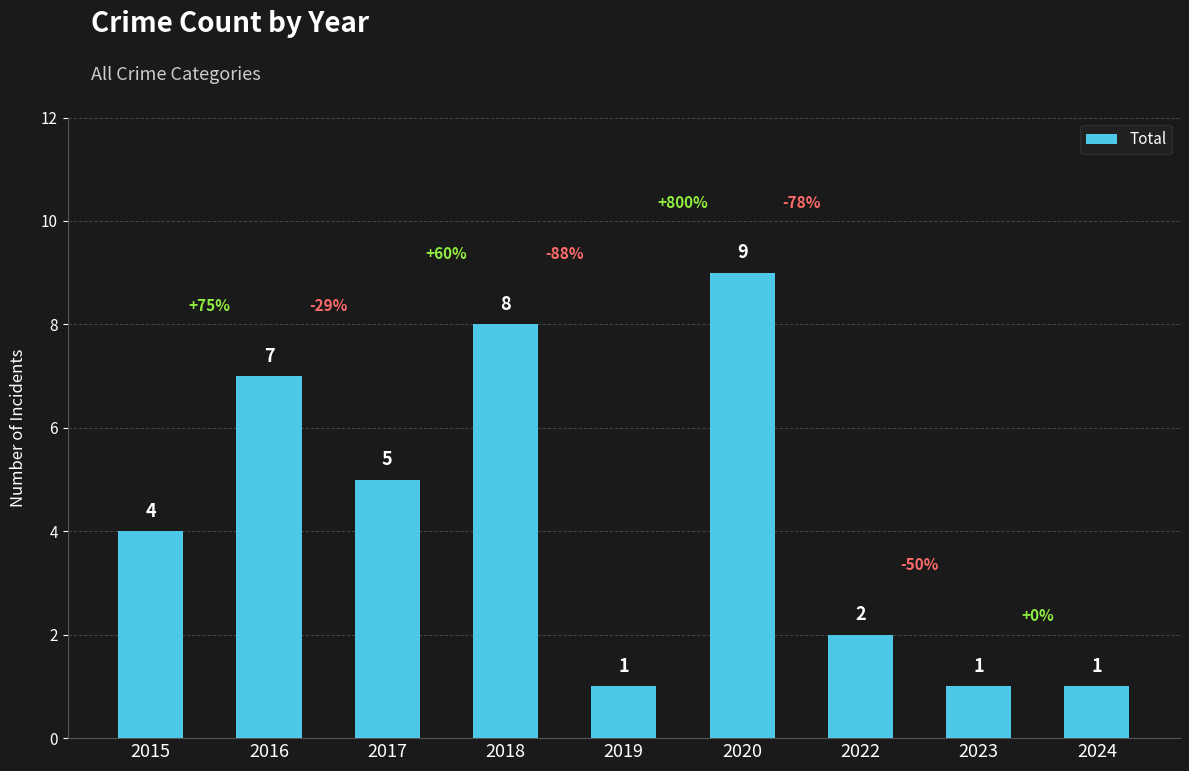

True or false: the data shows 8 at 2017.

False